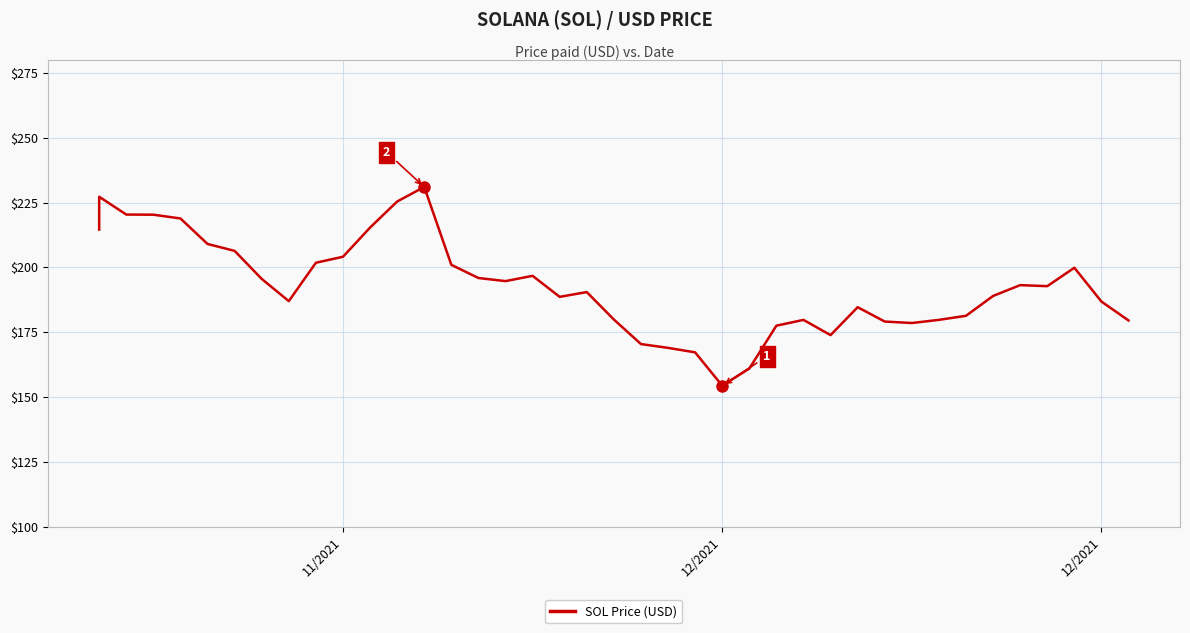

True or false: there are more than 2 points higher than both neighbors.

True